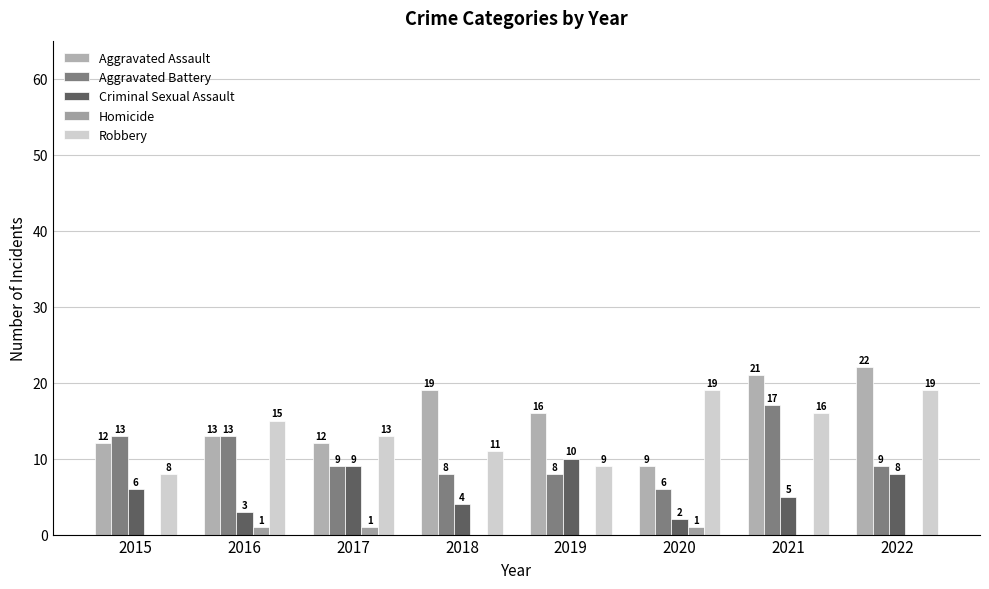

What is the total value across all series at 2021?

59